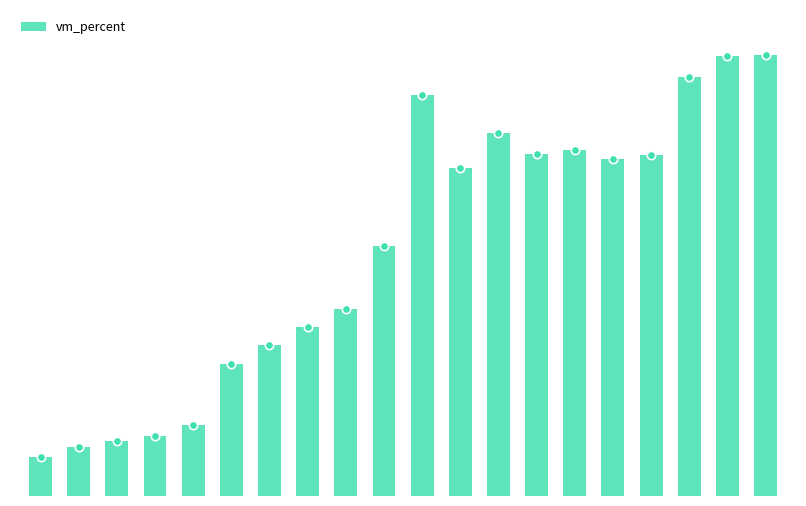

The chart shows a value of 76.2 at 15. True or false?

True